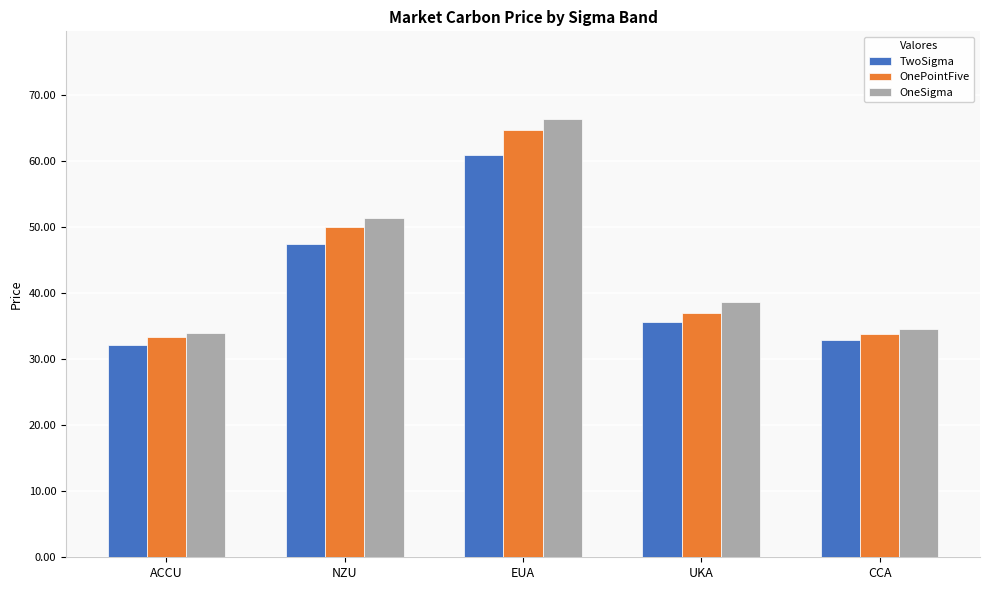

At which label is TwoSigma closest to 46?

NZU